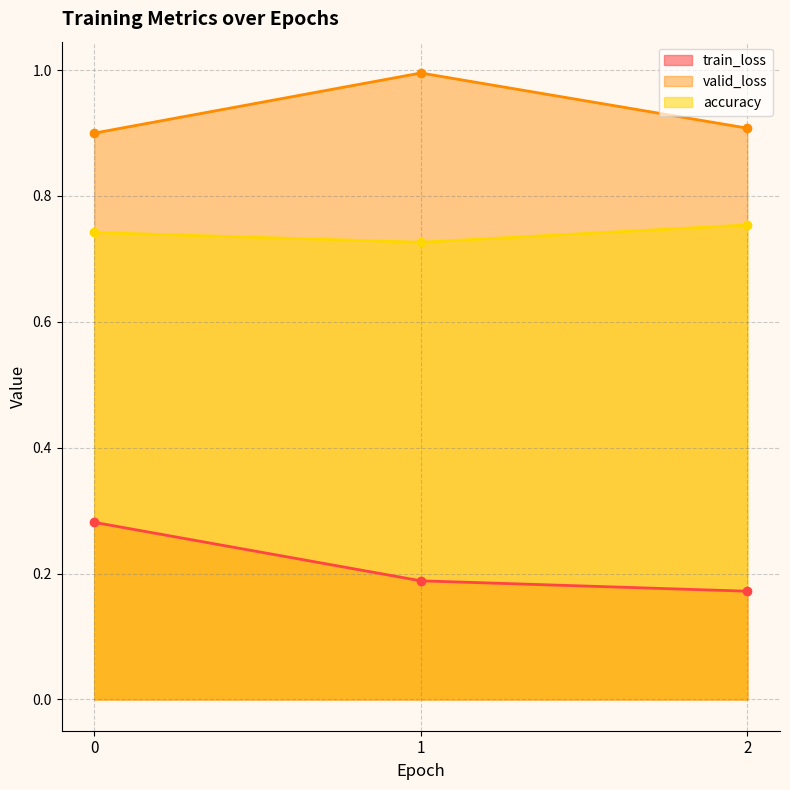

Rank the series by their maximum value, from highest to lowest.

valid_loss, accuracy, train_loss